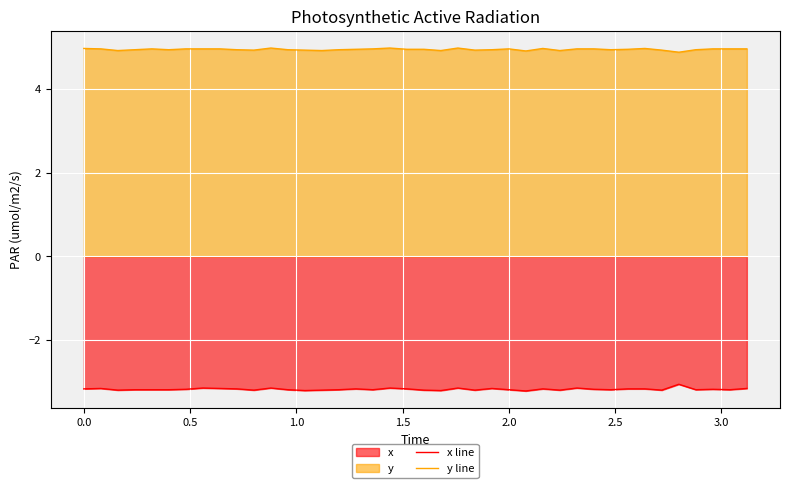

Which series has the largest total across all categories?

y line